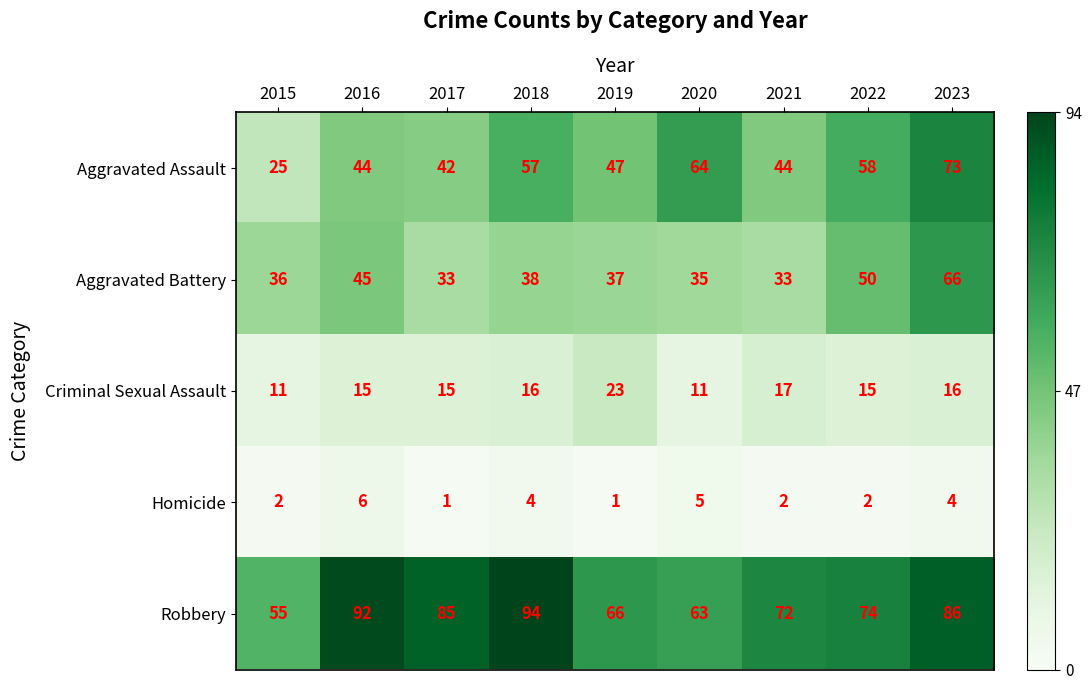

Read the Aggravated Battery value at 2022, to the nearest 10.

50